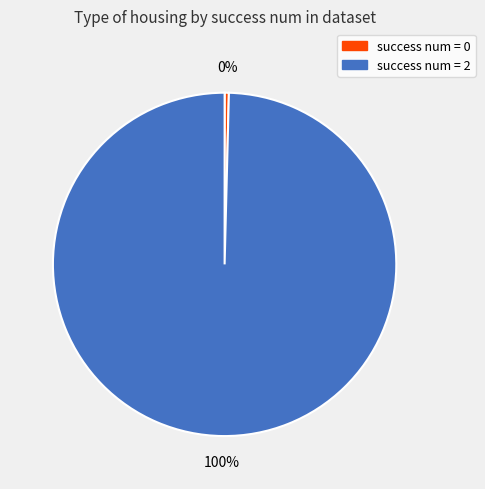

How many segments does this pie chart have?

2